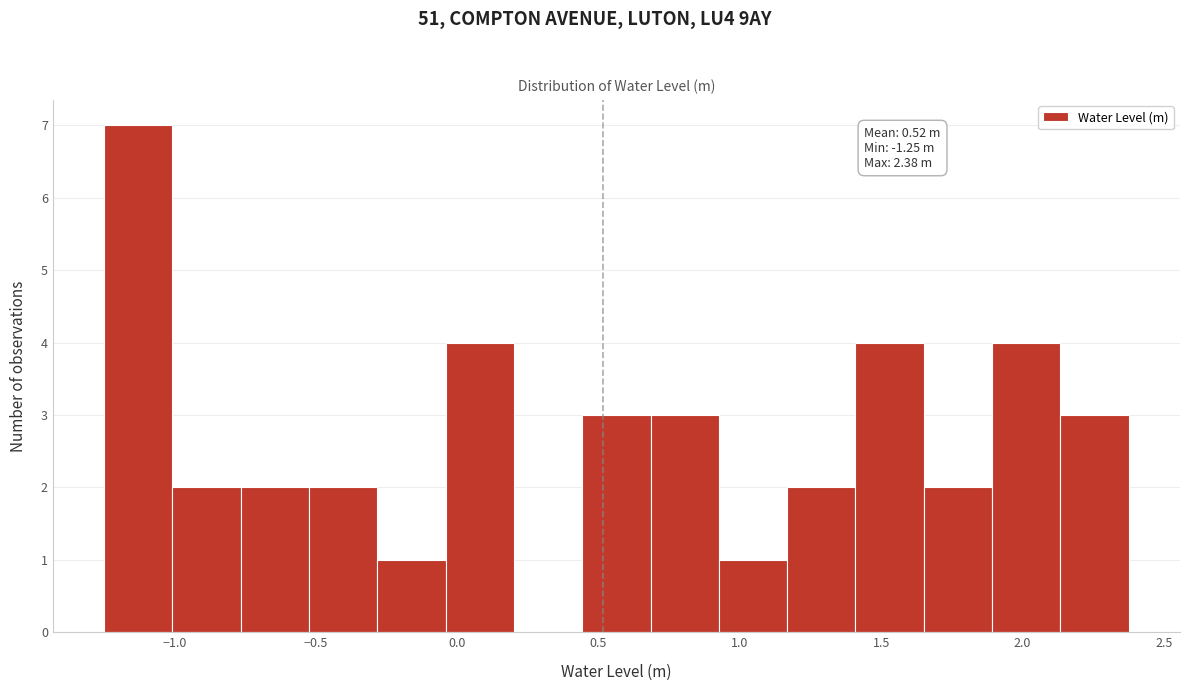

Over which range of the x-axis is the bar tallest?

-1.25 to -1.00